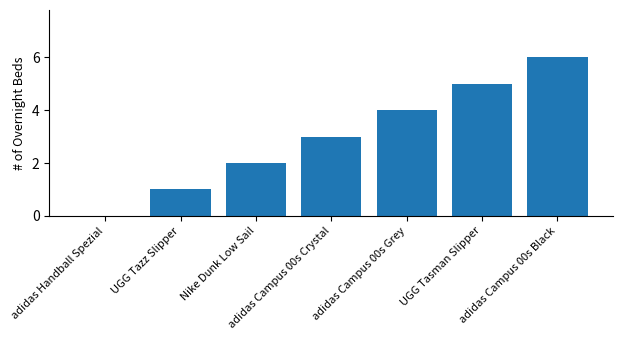

Reading left to right, transcribe all the data shown in this chart.

adidas Handball Spezial=0	UGG Tazz Slipper=1	Nike Dunk Low Sail=2	adidas Campus 00s Crystal=3	adidas Campus 00s Grey=4	UGG Tasman Slipper=5	adidas Campus 00s Black=6